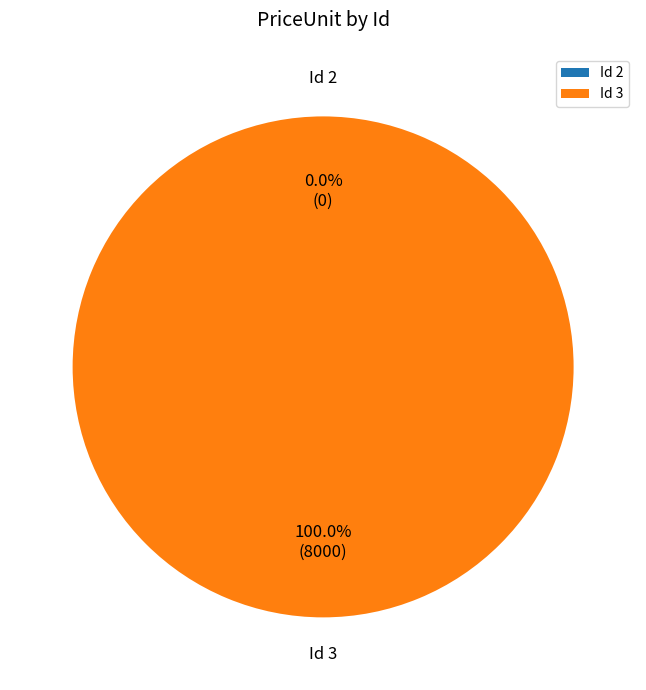

To the nearest percent, what is the combined percentage of Id 3 and Id 2?

100%